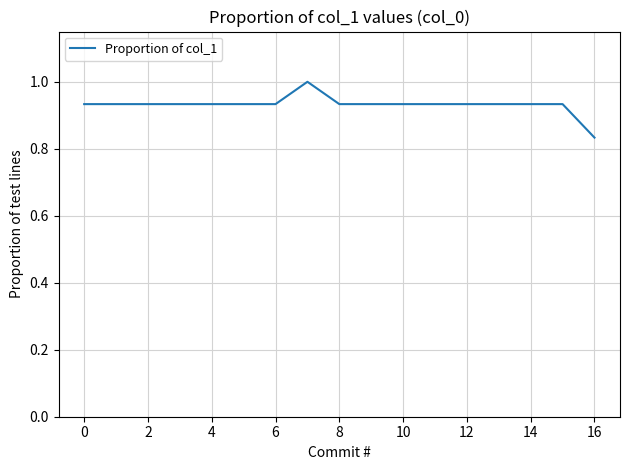

What is the sum of all values?

15.8